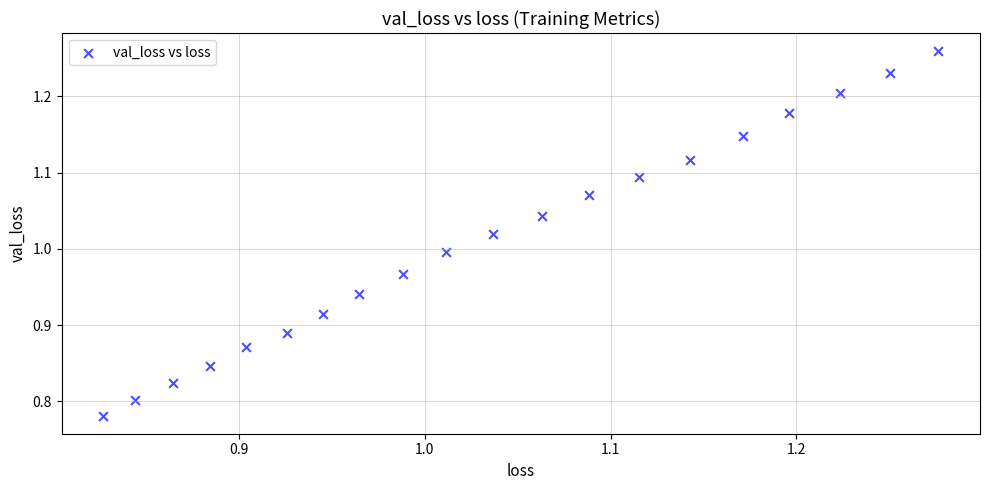

What is the range of X values (max minus min)?

0.4